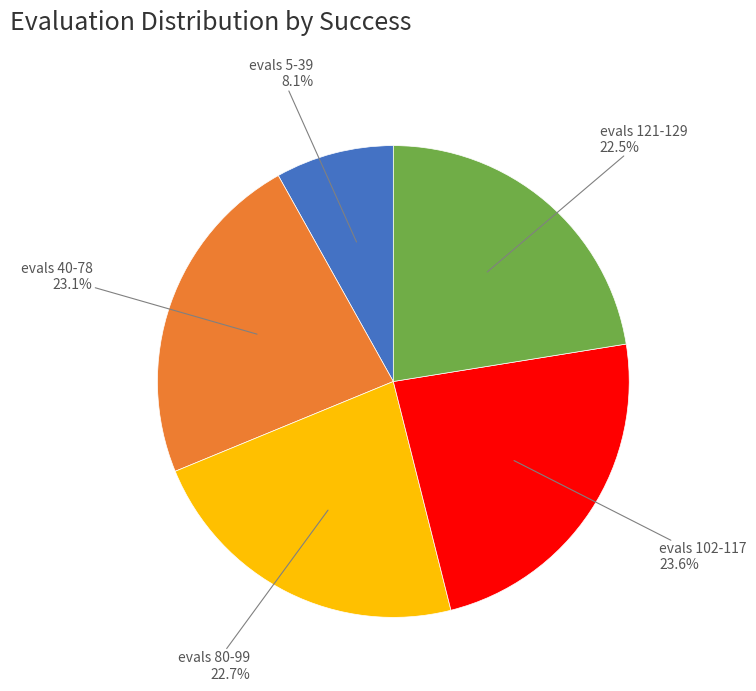

Is there a majority slice in this chart?

No